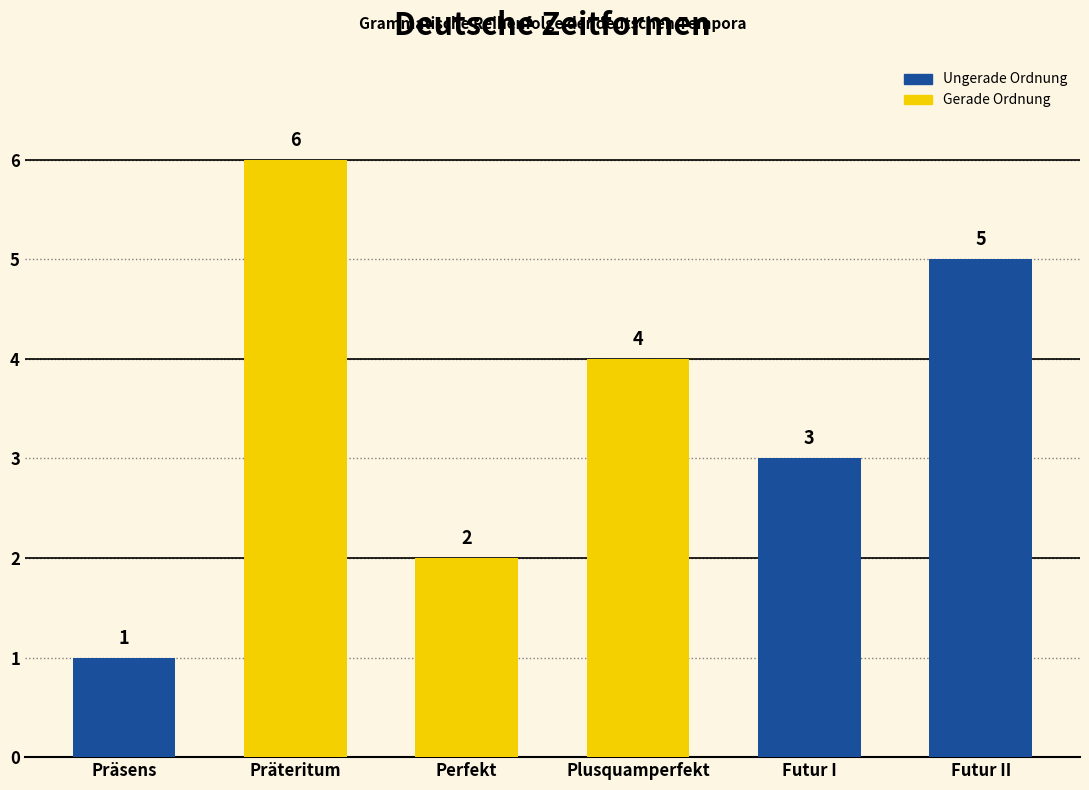

Between Futur II and Perfekt, which is larger?

Futur II